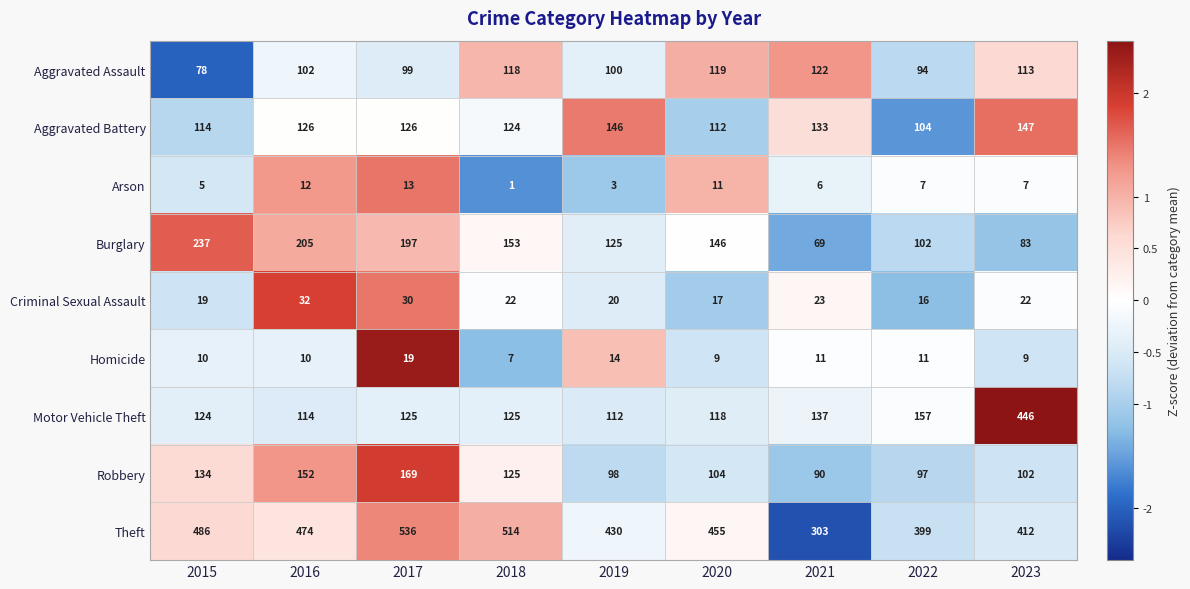

What is the spread (max minus min) of values at 2015?

481